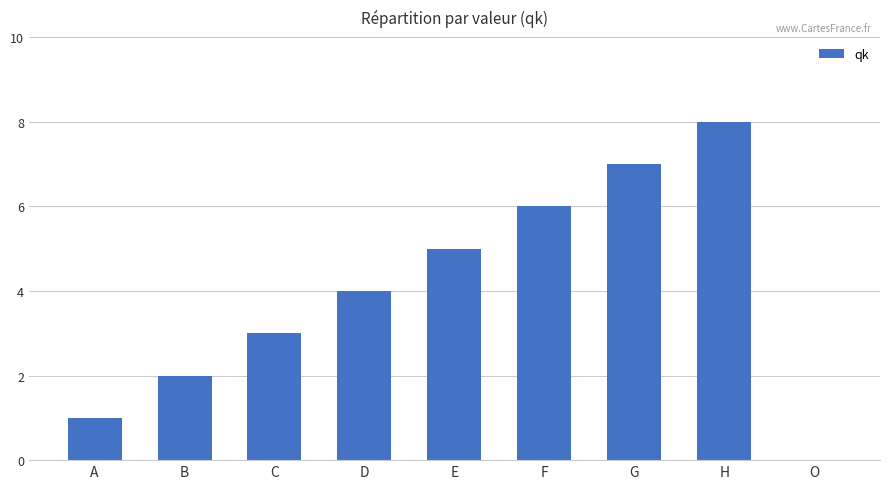

Reading left to right, what are all the values shown in this chart?

A=1	B=2	C=3	D=4	E=5	F=6	G=7	H=8	O=0